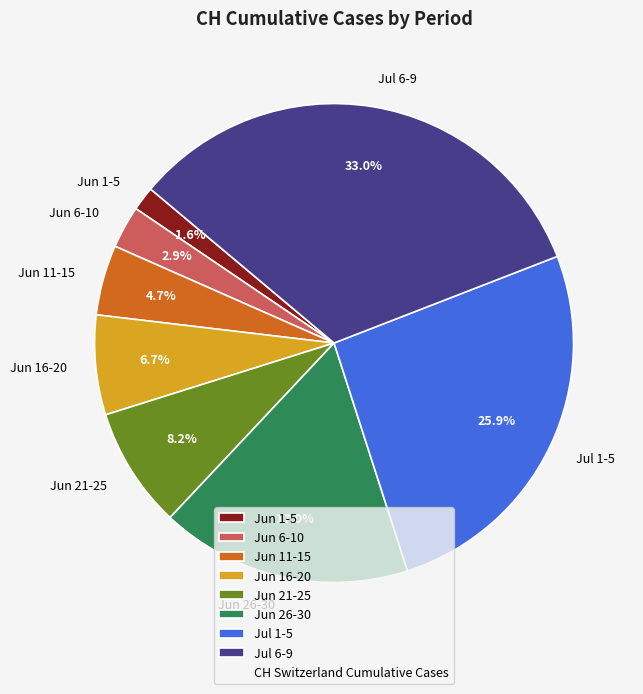

Is there any slice that represents more than half of the pie?

No